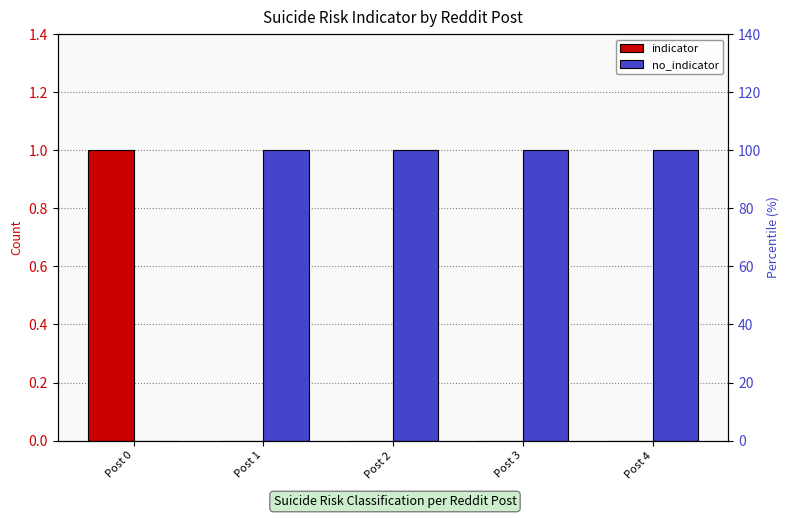

At which label does no_indicator reach its minimum?

Post 0